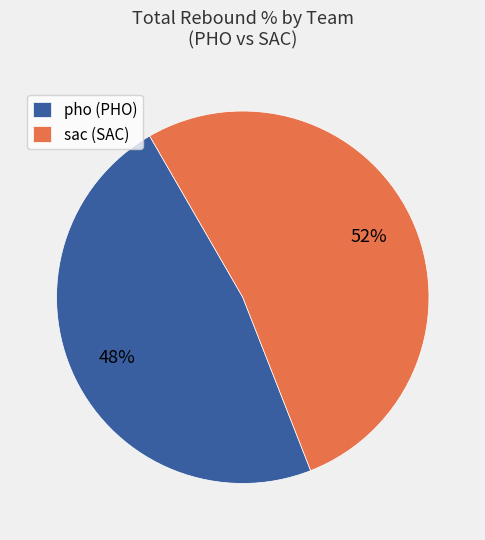

True or false: sac (SAC) accounts for 61% of the total.

False